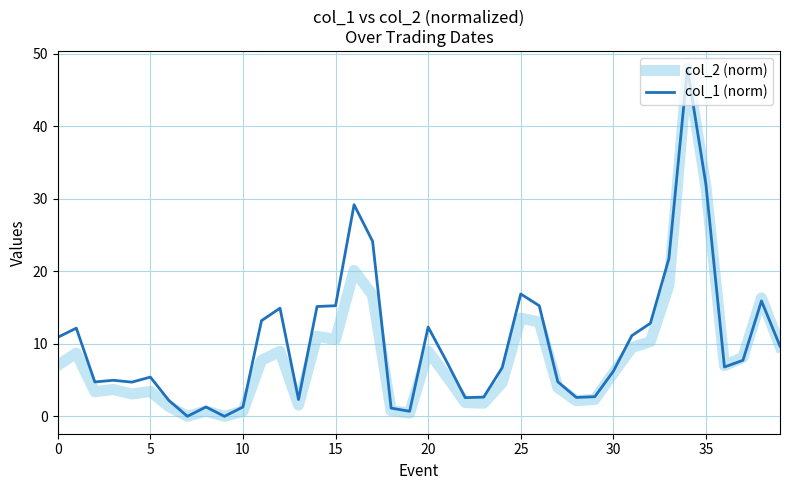

What is the greatest value displayed?

48.0